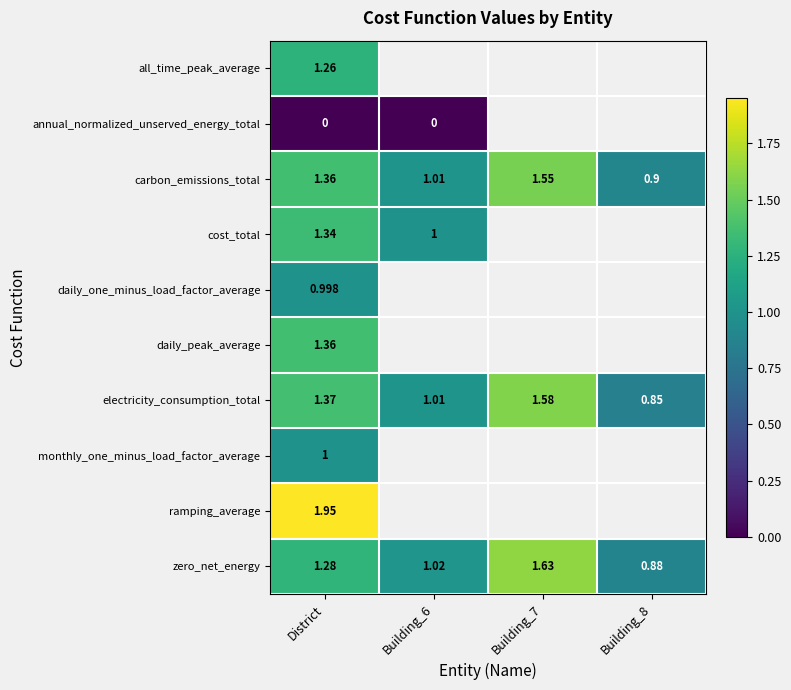

Which label corresponds to the largest value in the chart?

District